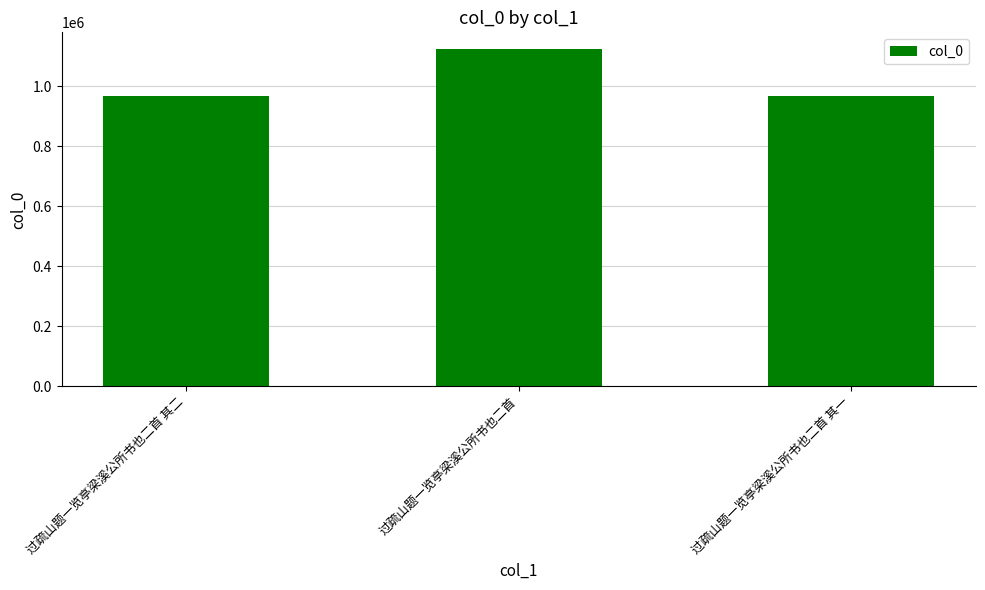

What is the difference between the maximum and minimum values?

157074